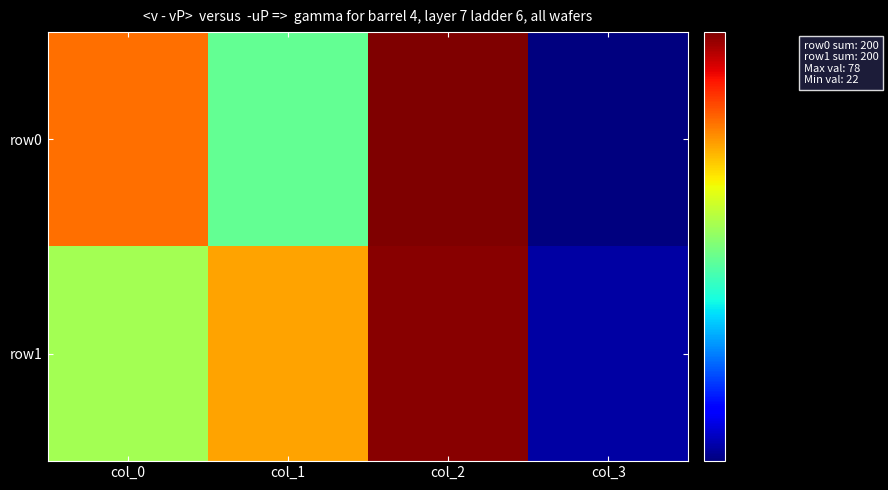

Reading left to right, list all the values displayed in this chart.

row0: col_0=60	col_1=40	col_2=78	col_3=22
row1: col_0=44	col_1=56	col_2=77	col_3=23